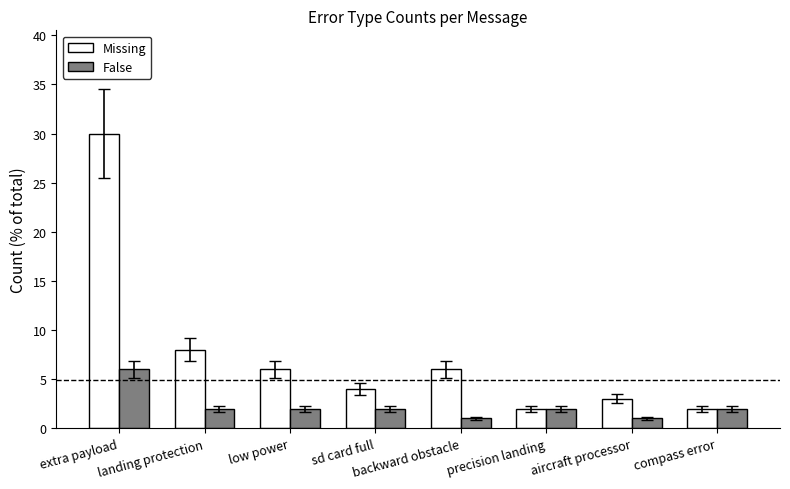

What position from the left is landing protection?

2